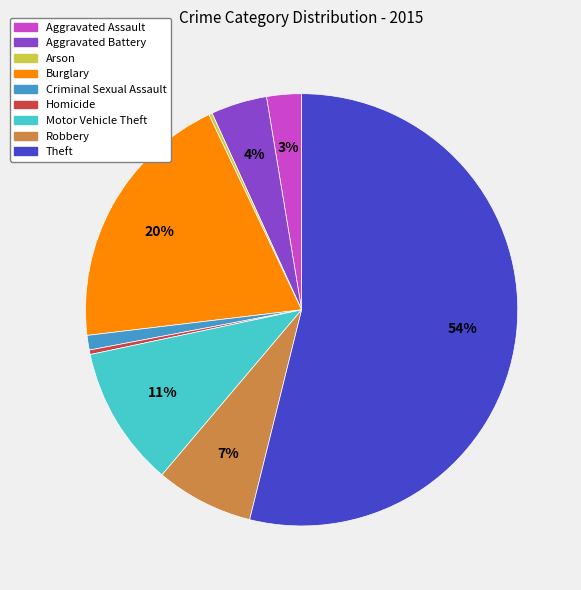

What is the largest slice in the pie chart?

Theft